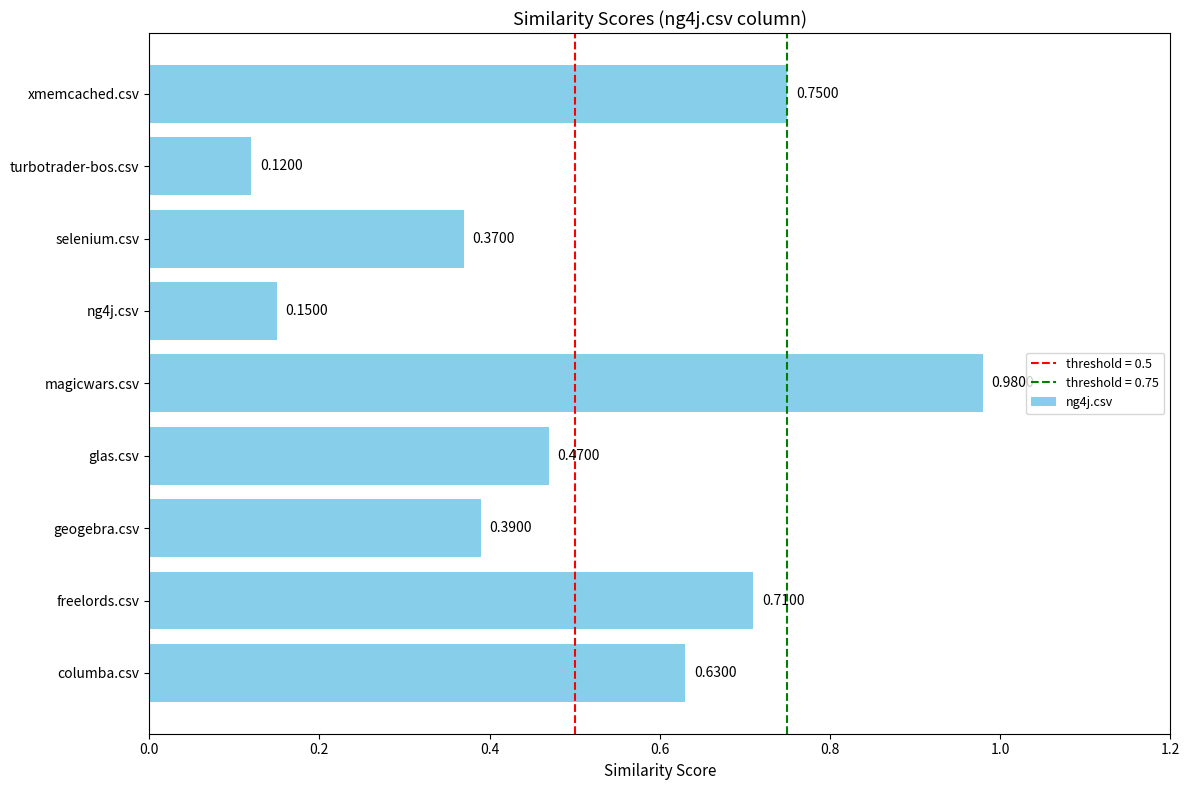

Does the chart contain stacked bars?

No